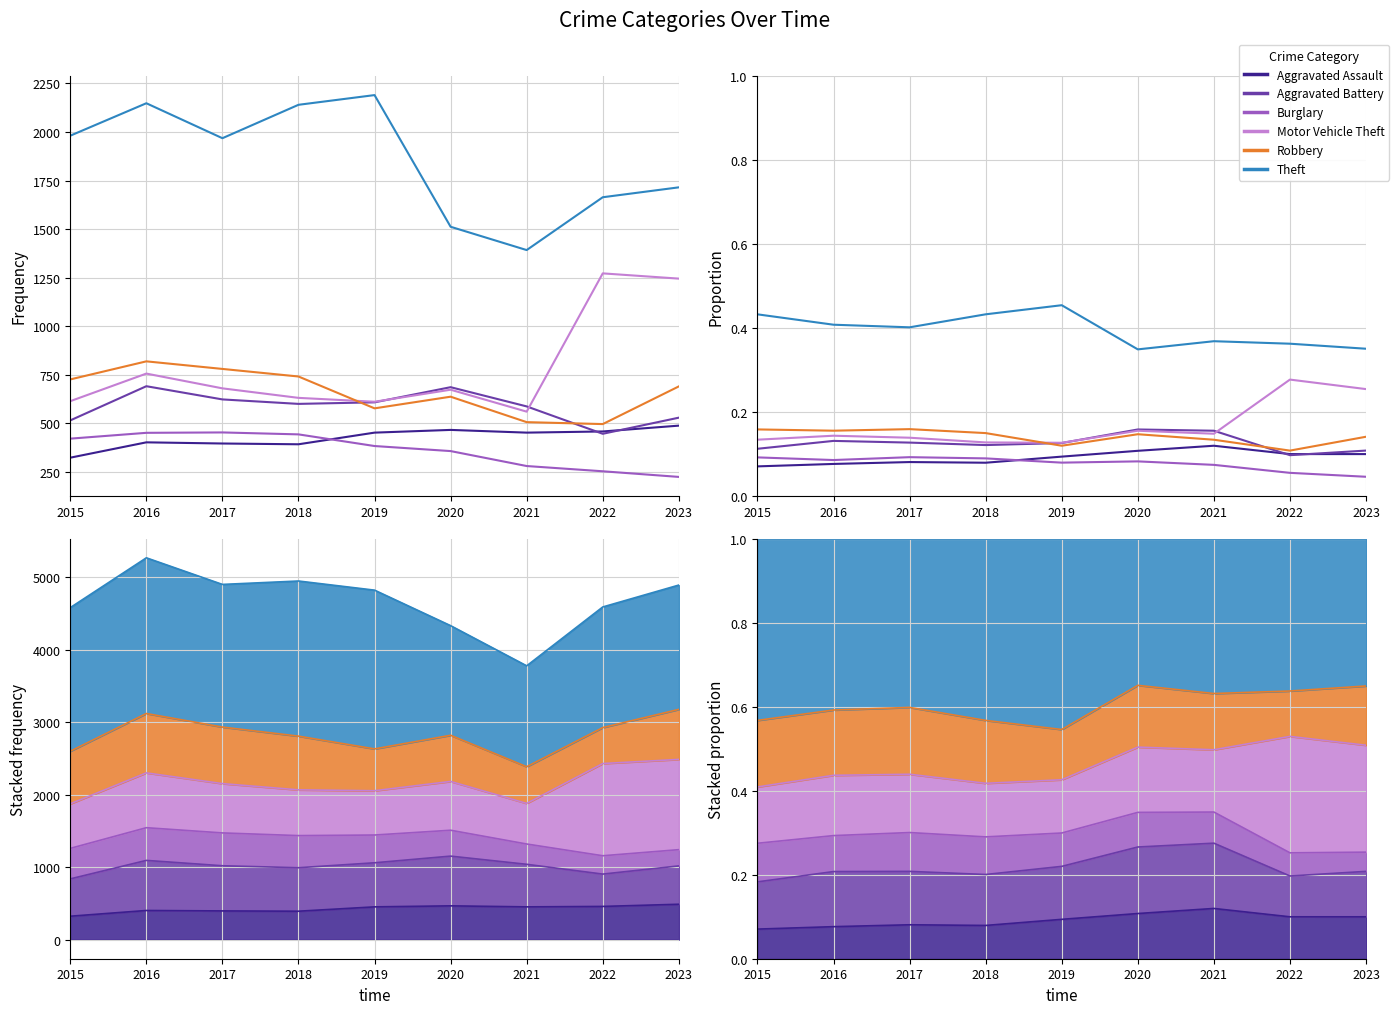

How many interior local peaks does the Theft series have?

2